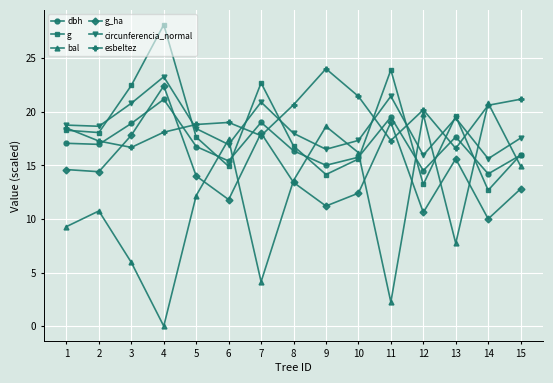

What is the sum of the circunferencia_normal values at 8 and 11?

39.4